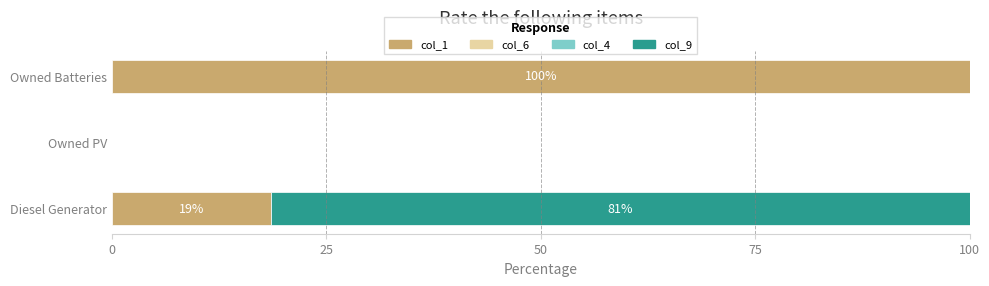

At how many categories does at least one series exceed 32?

2